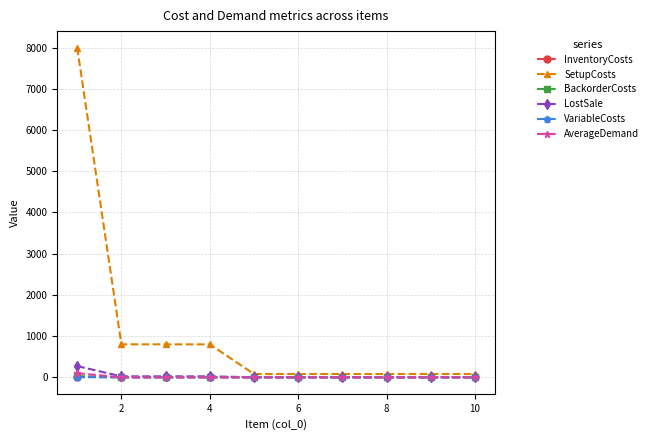

Which series has the largest total across all categories?

SetupCosts